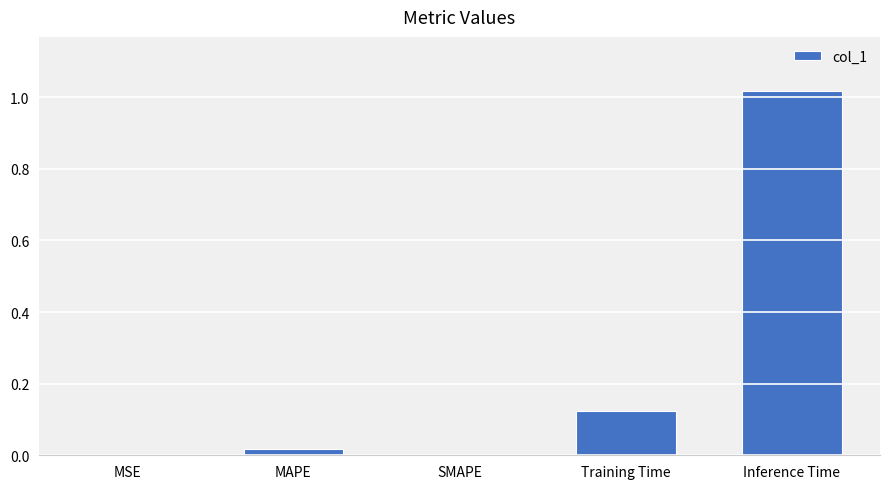

How many data points does each series have?

5